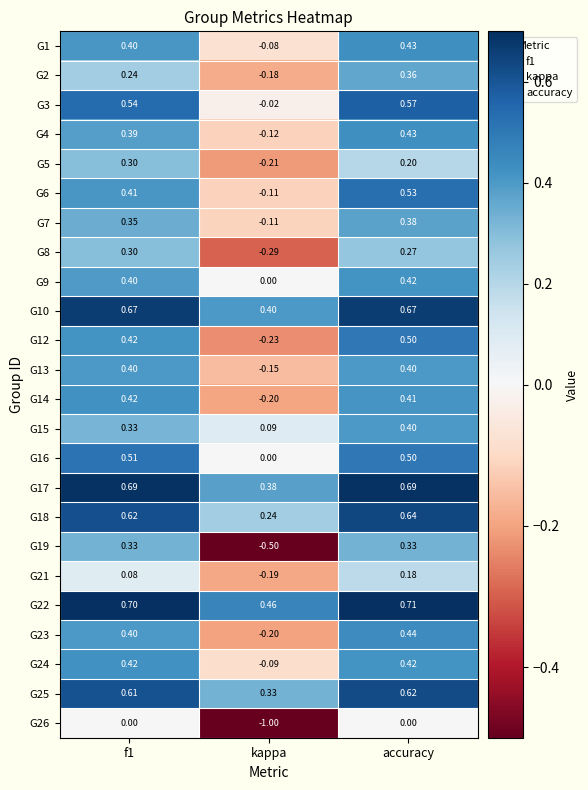

Which label corresponds to the smallest value in the chart?

kappa